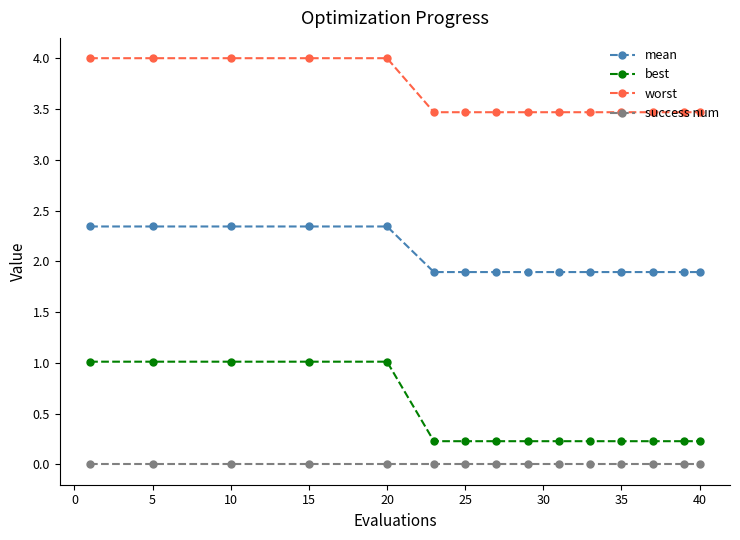

Which series has the largest total across all categories?

worst